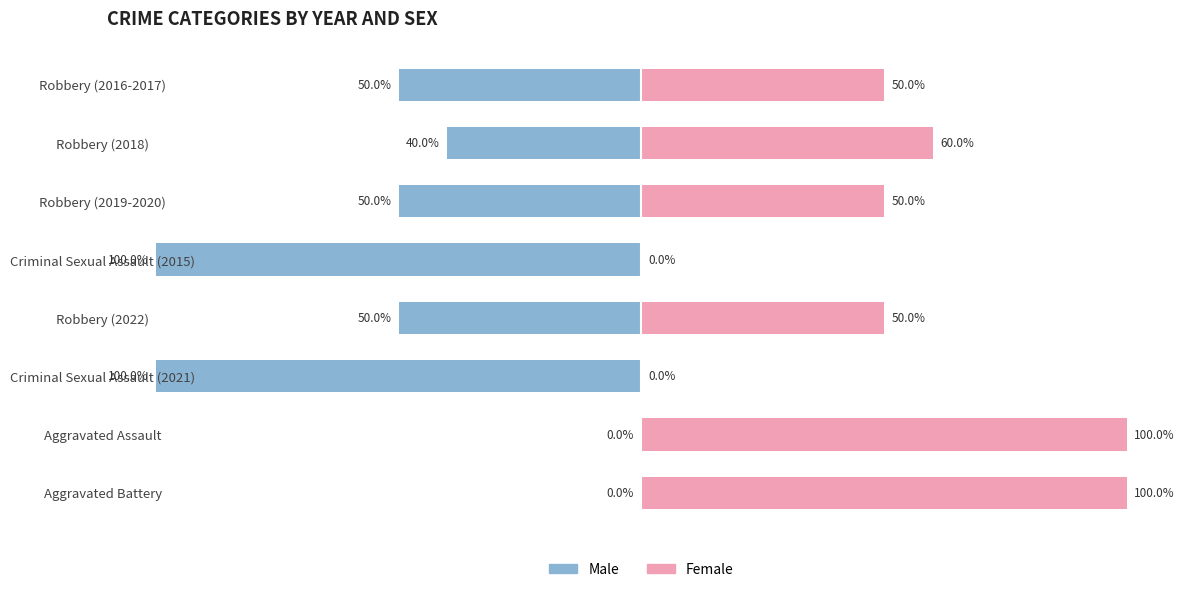

How many Male values are between -50 and 0?

6